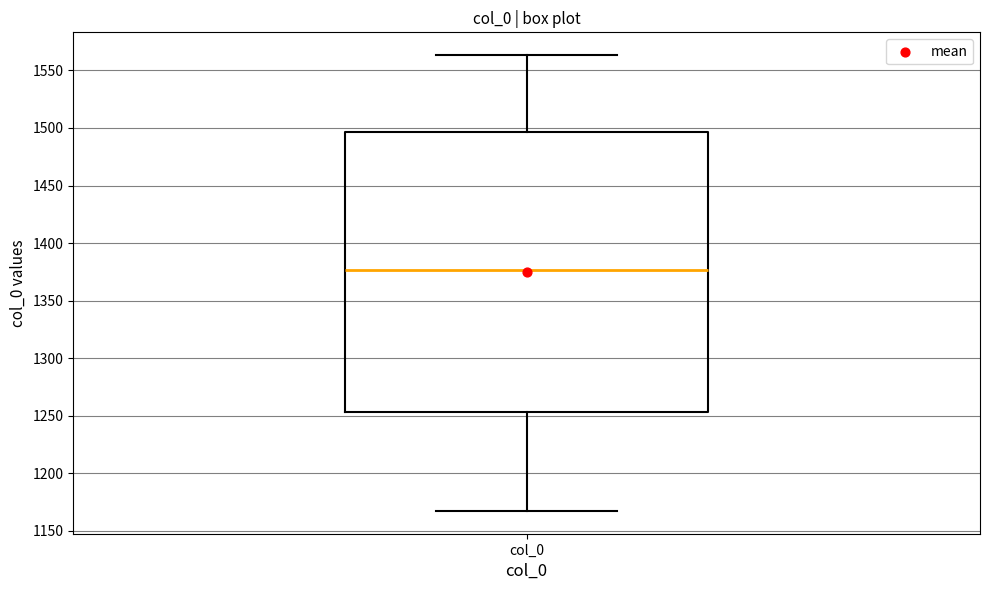

Read this box plot against the y-axis: the position of the median line, the range covered by the box, and the ends of both whiskers. The values are not printed on the chart, so give them approximately, as read against the axis.

median 1375, box 1255 to 1495, whiskers 1165 to 1565